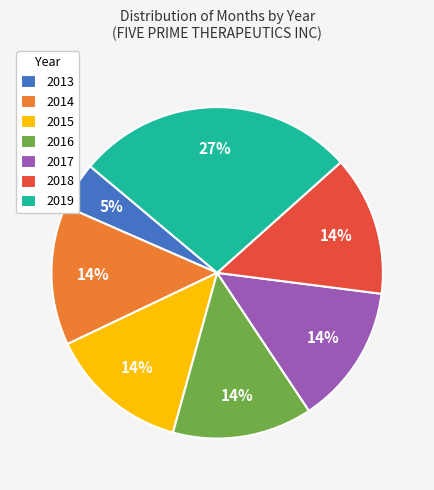

Is the sum of 2018 and 2016 greater than half?

No